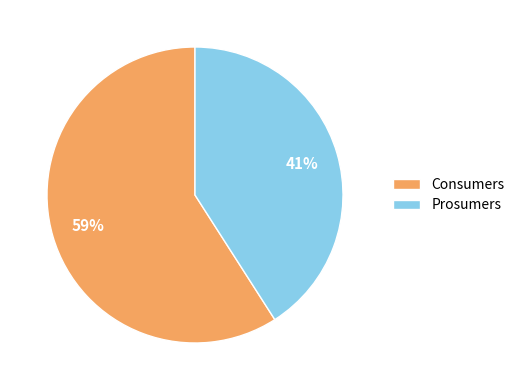

What is the smallest slice in the pie chart?

Prosumers